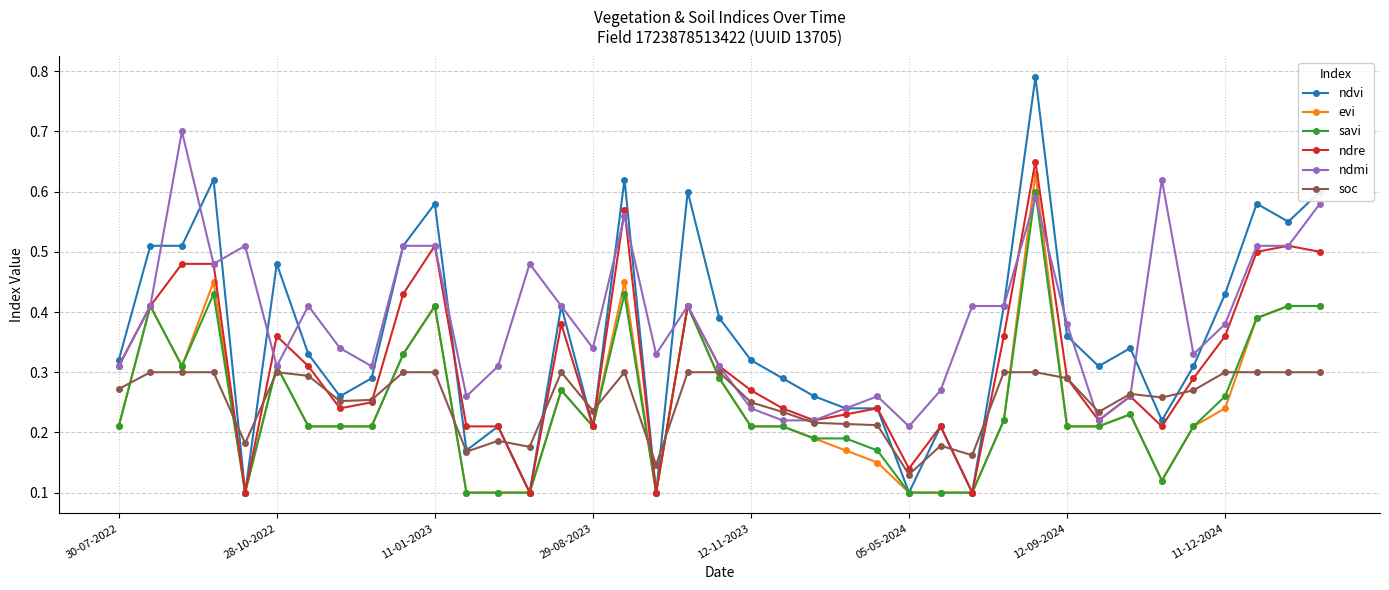

How many ndre values are between 0 and 1?

39